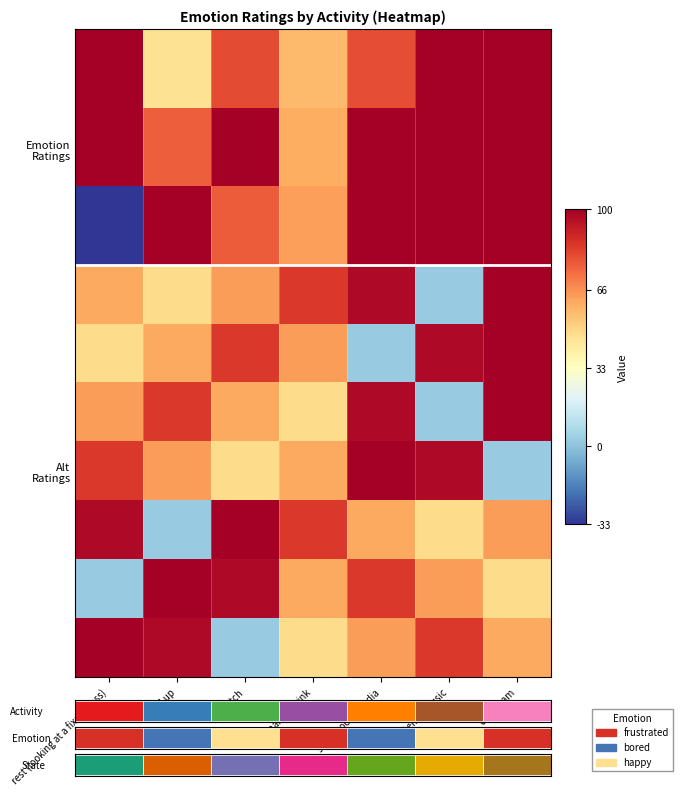

What is the minimum value shown in the chart?

-33.1